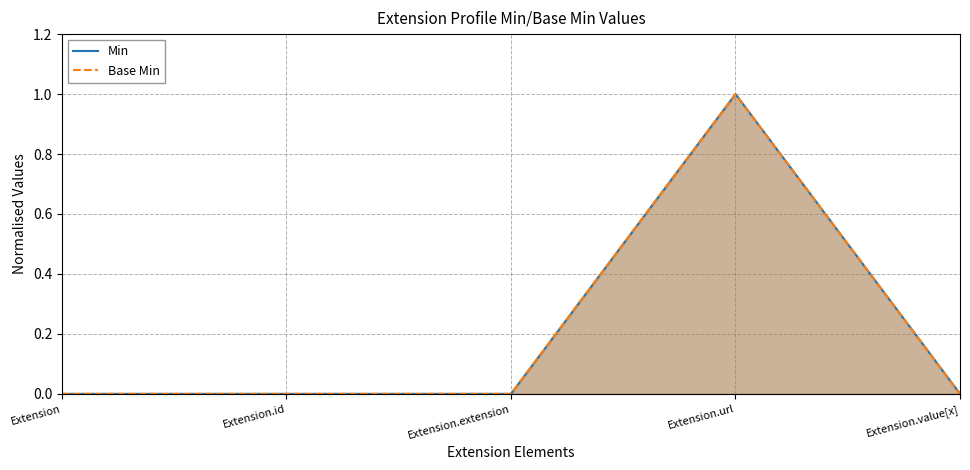

True or false: Base Min and Min intersect in this chart.

False